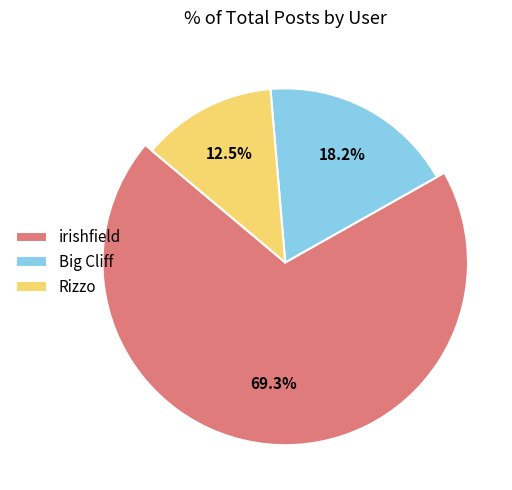

Which slice represents more than half of the pie?

irishfield